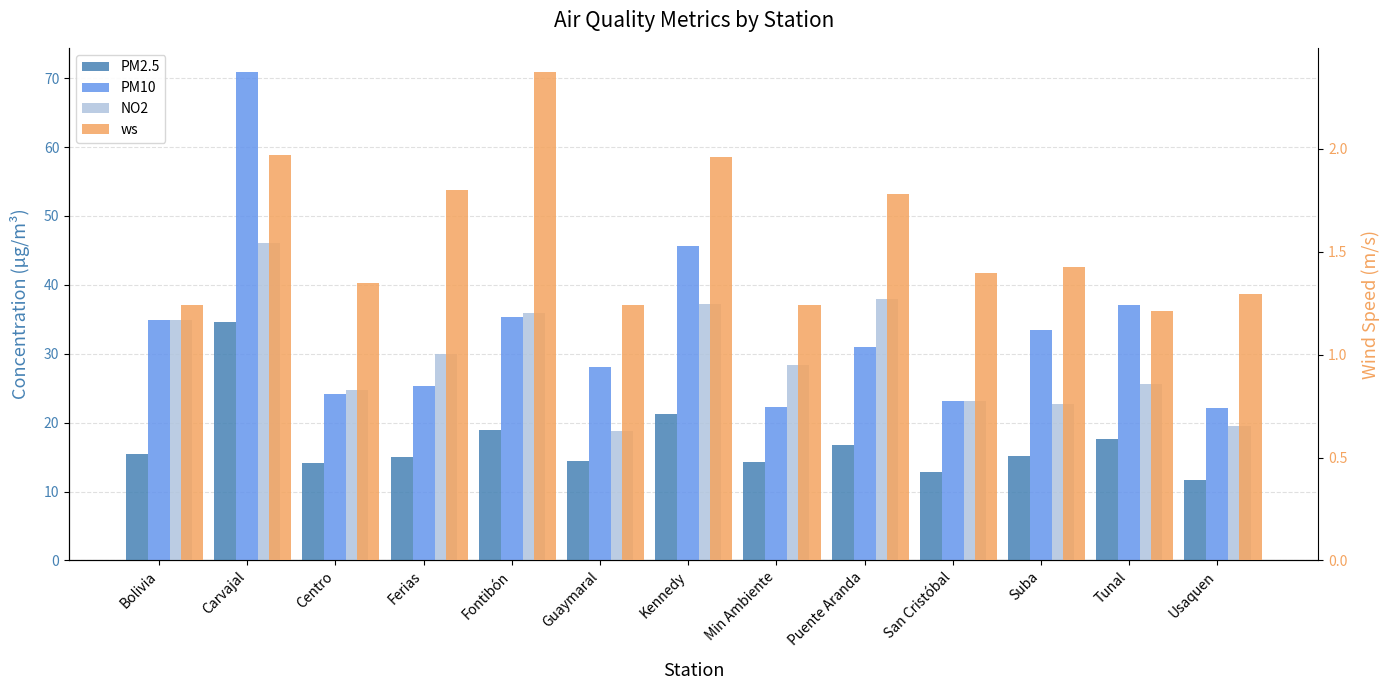

At how many categories does at least one series exceed 12?

13